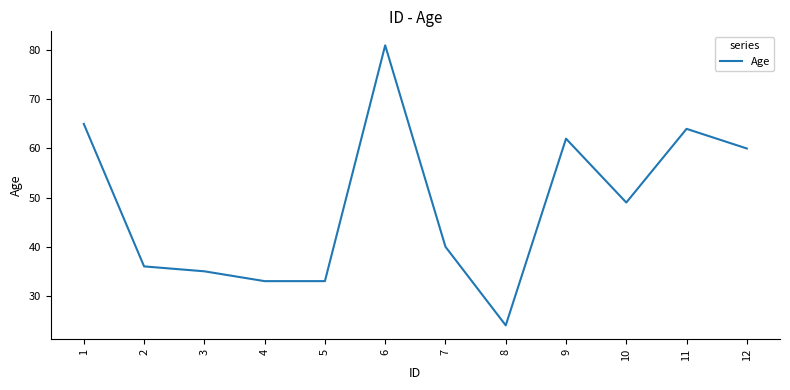

The chart shows a value of 59 at 4. True or false?

False